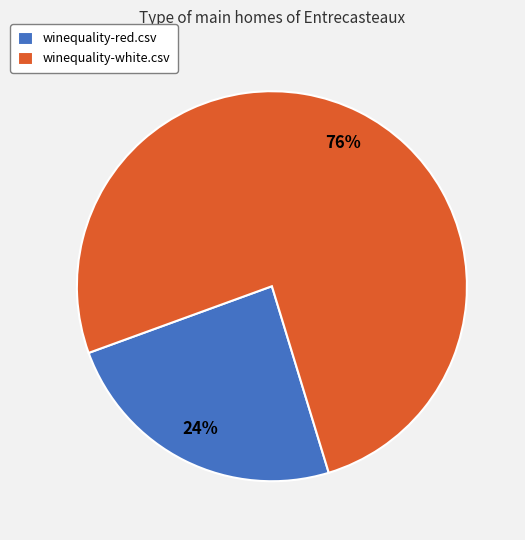

What is the largest slice in the pie chart?

winequality-white.csv